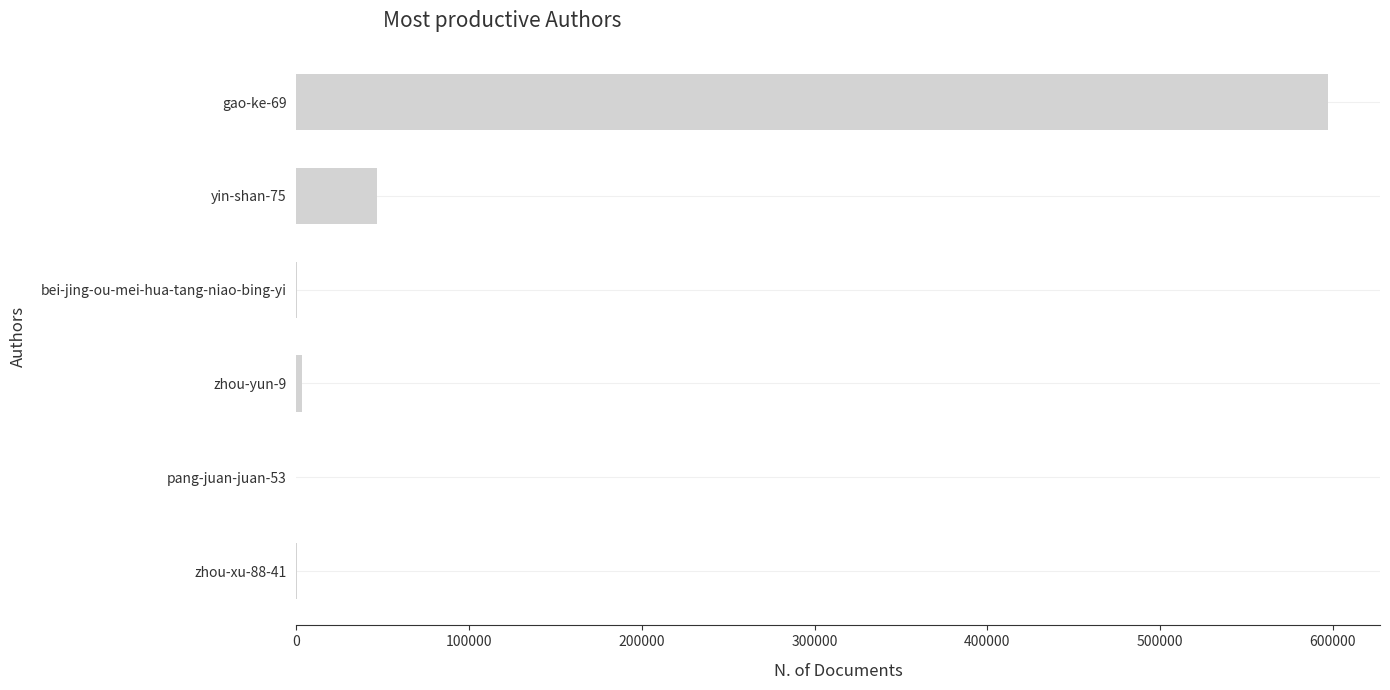

Does the chart contain stacked bars?

No